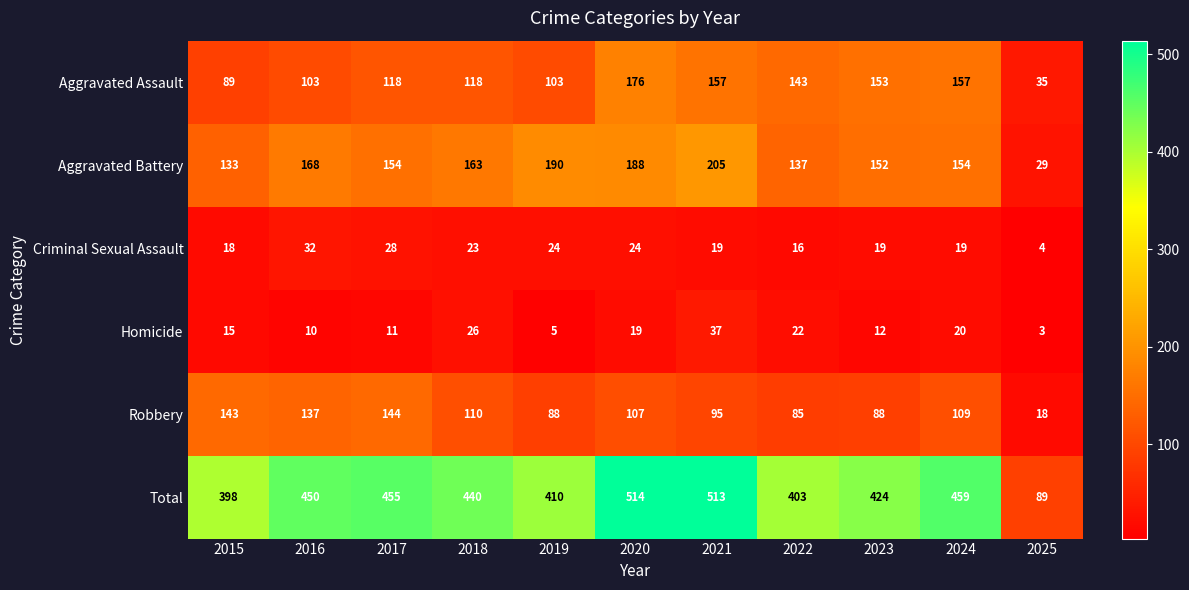

Which series has the widest spread of values?

Total